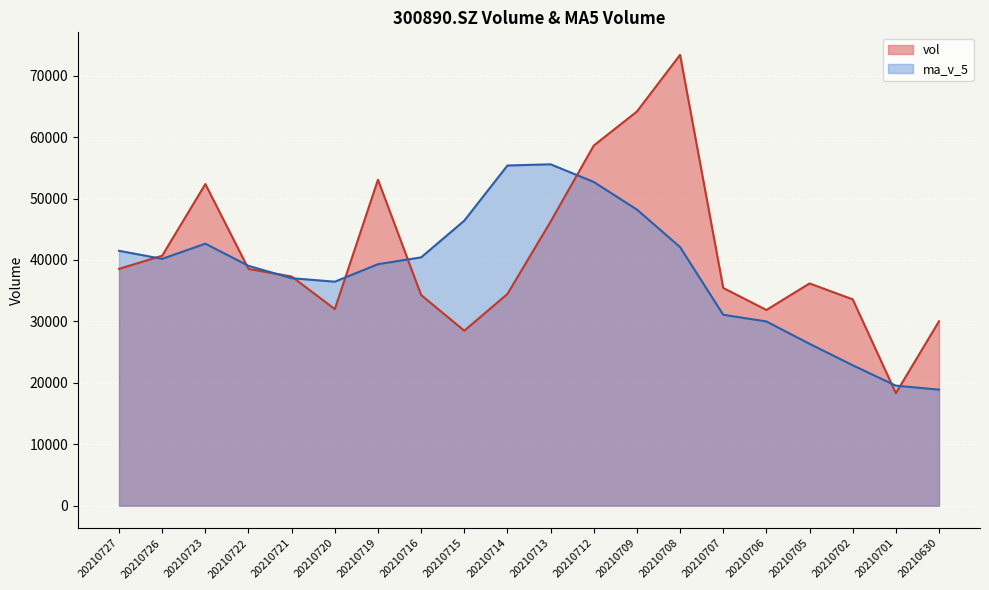

How many interior local valleys does the ma_v_5 series have?

2